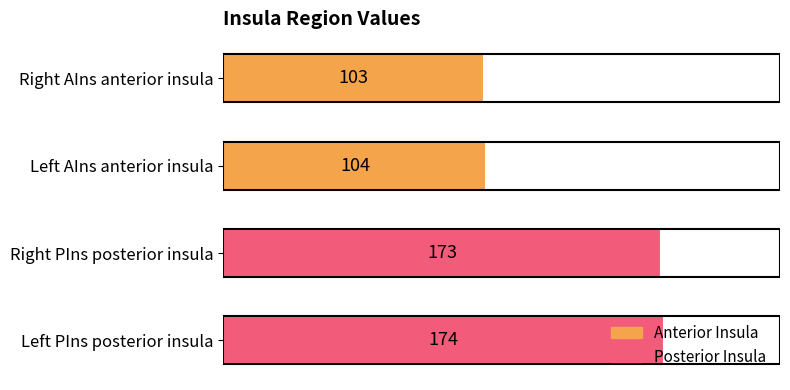

Which label corresponds to the smallest value in the chart?

Right AIns anterior insula